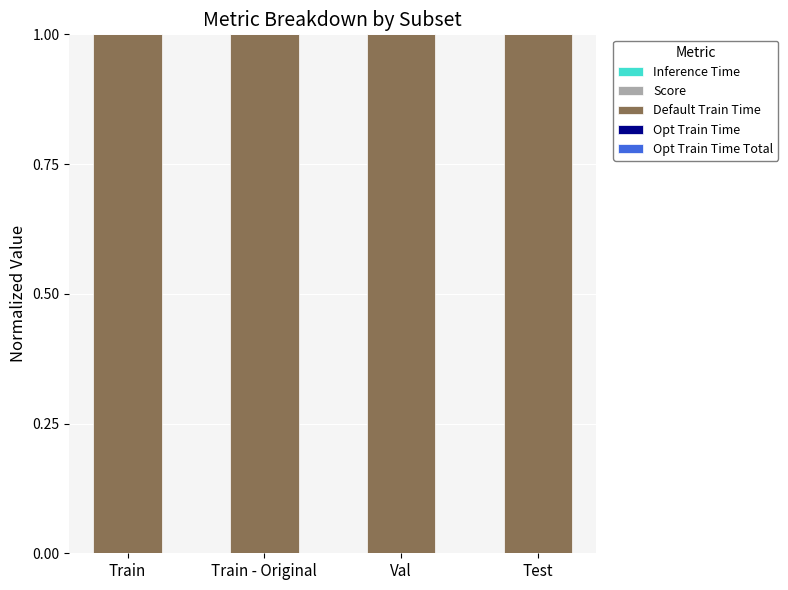

How many categories are shown in the chart?

4